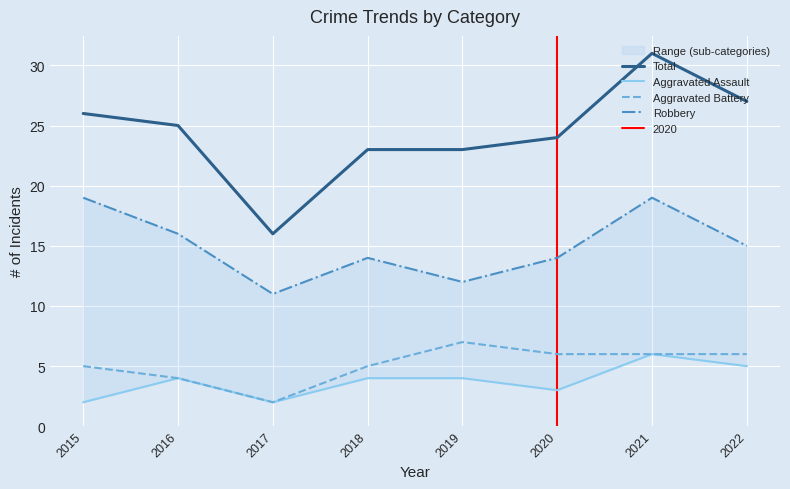

Where is the first local maximum for Aggravated Battery?

2019